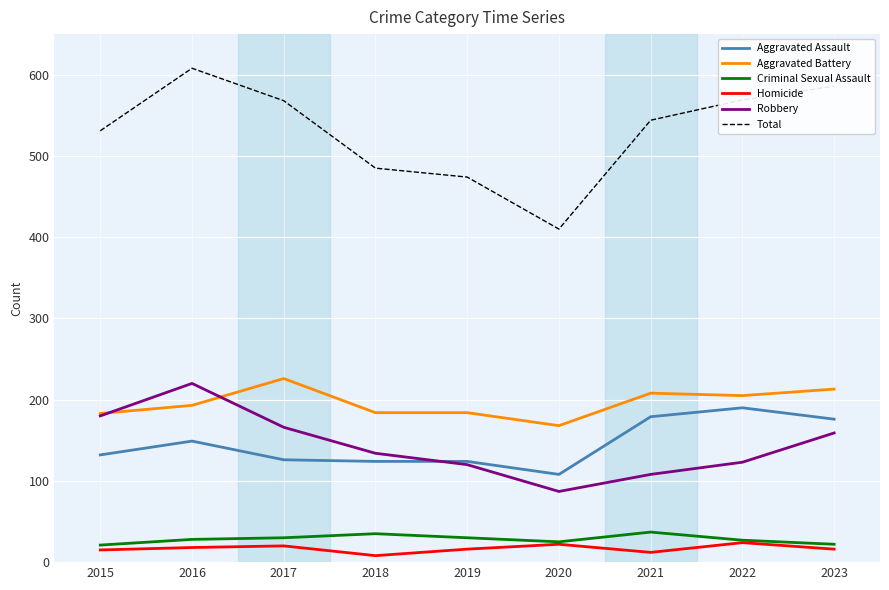

True or false: Aggravated Assault and Total cross at least once.

False